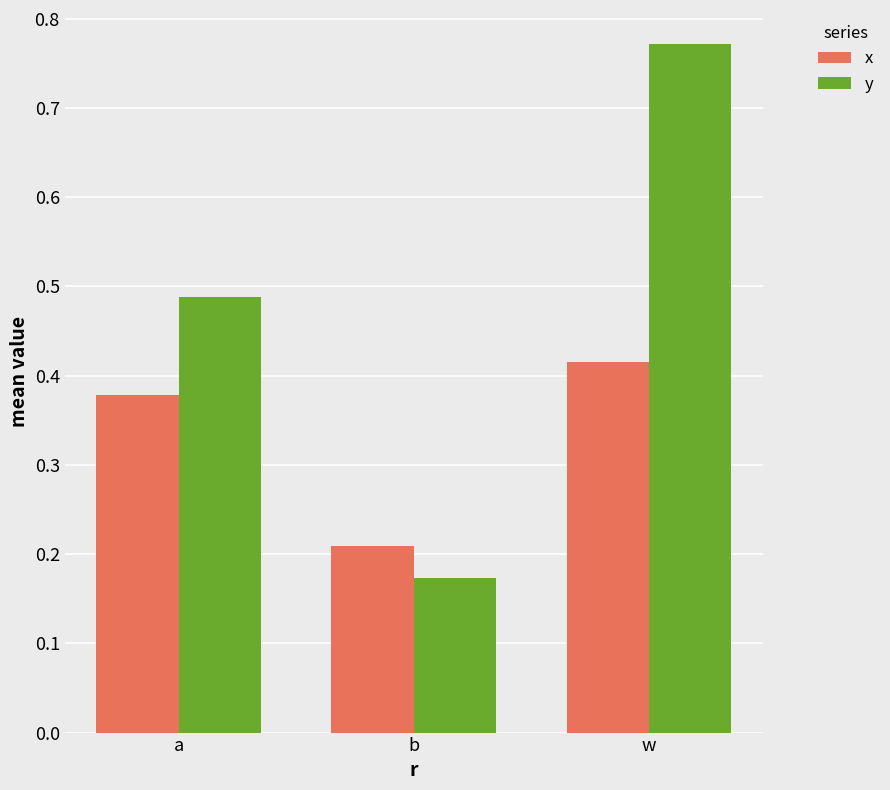

At which label does y reach its minimum?

b